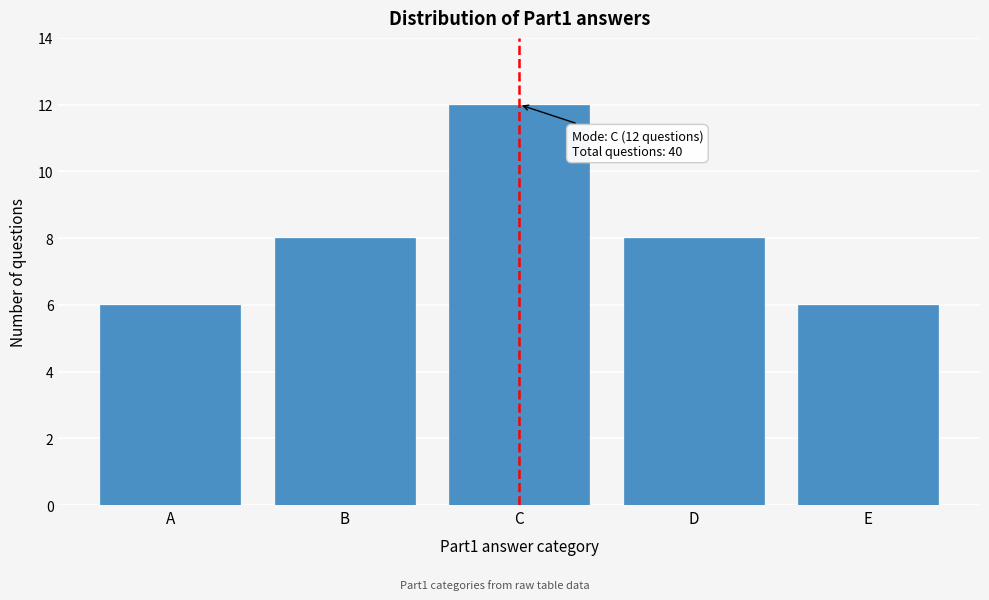

Reading left to right, extract all data points from this chart.

A=6	B=8	C=12	D=8	E=6